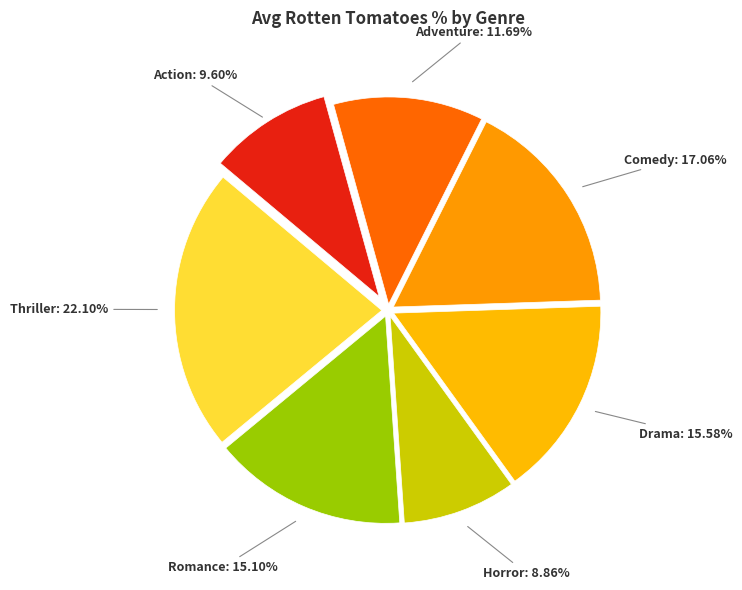

To the nearest percent, what is the difference between the Comedy and Horror slice percentages?

8%